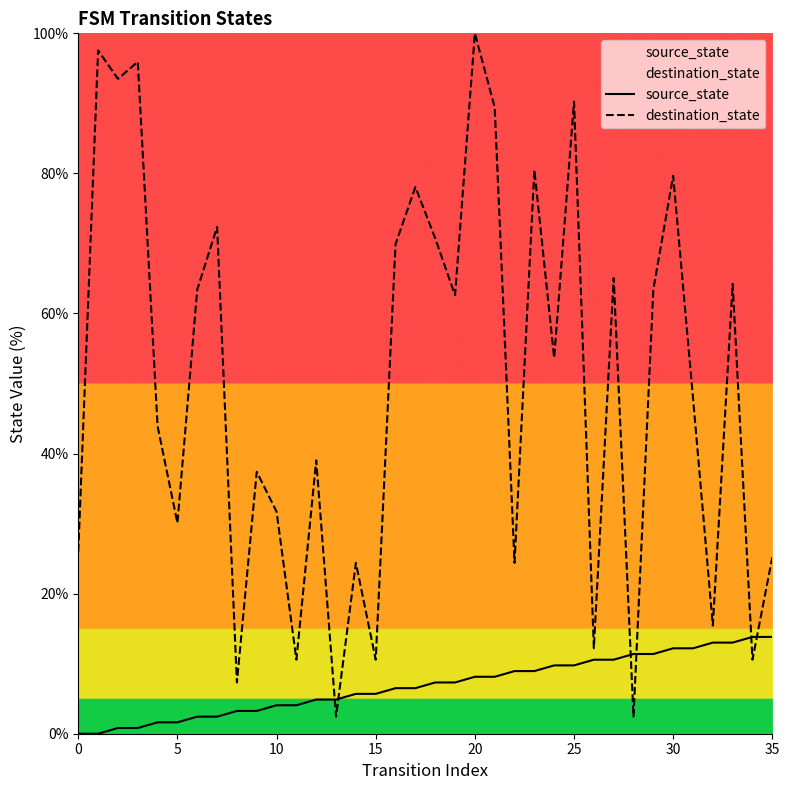

Does the chart display data point markers on the line(s)?

No